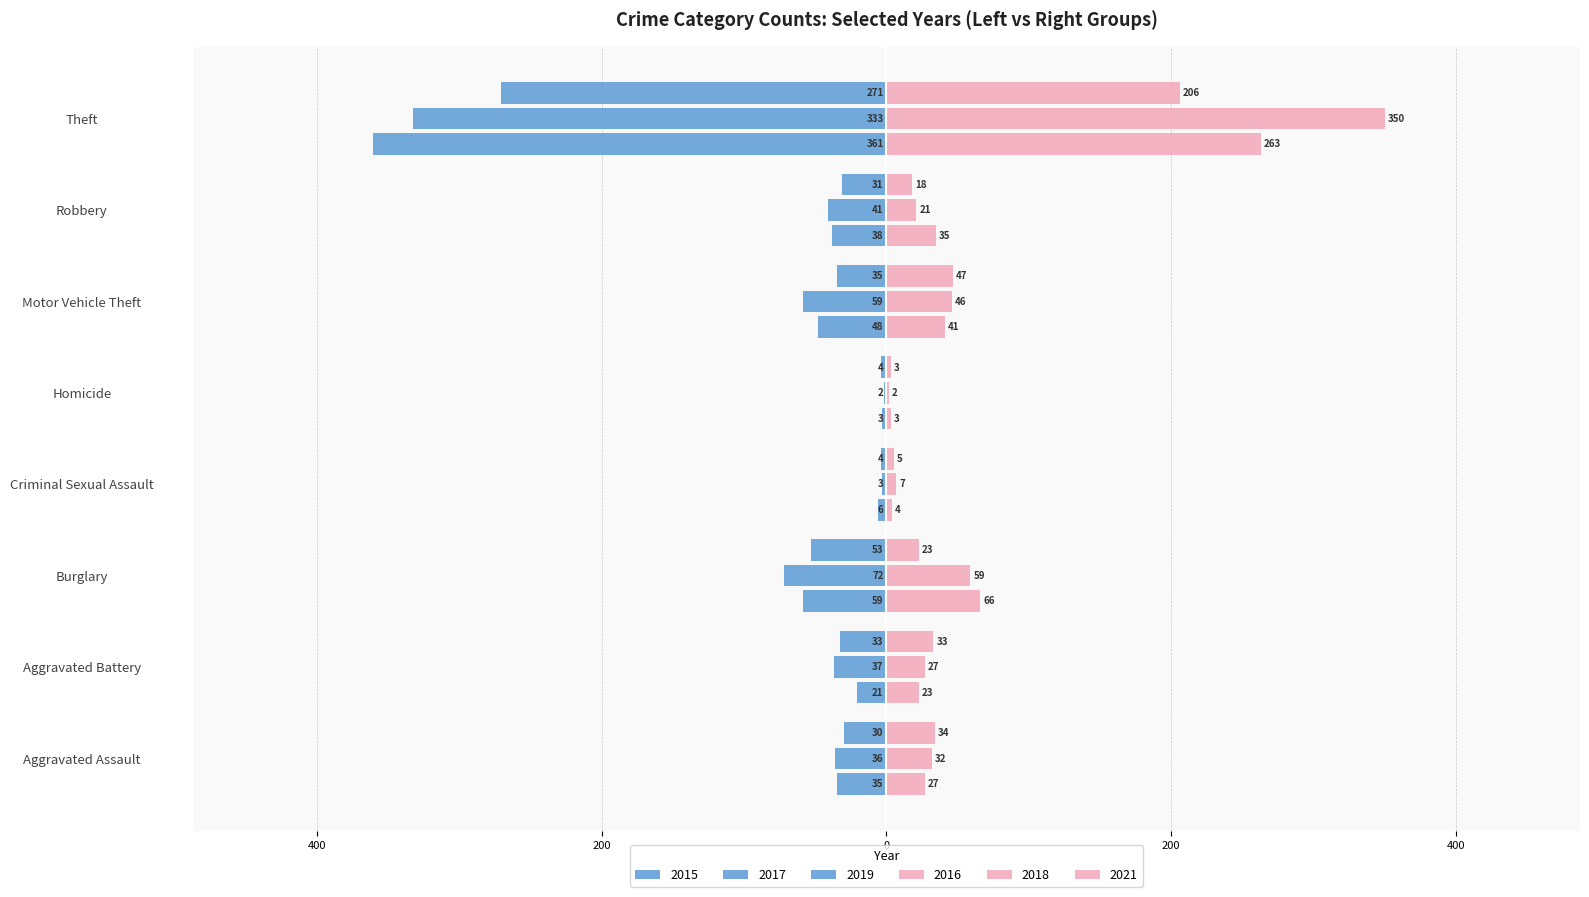

What is the difference between the 2019 values at Aggravated Assault and Criminal Sexual Assault?

26